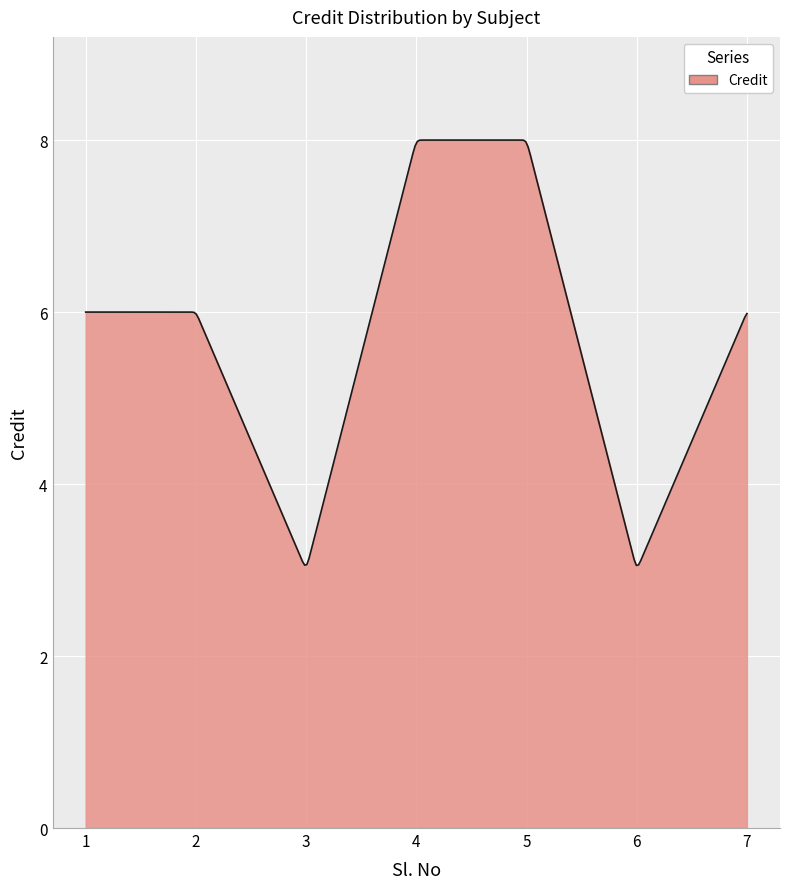

Does the chart have visible grid lines?

Yes